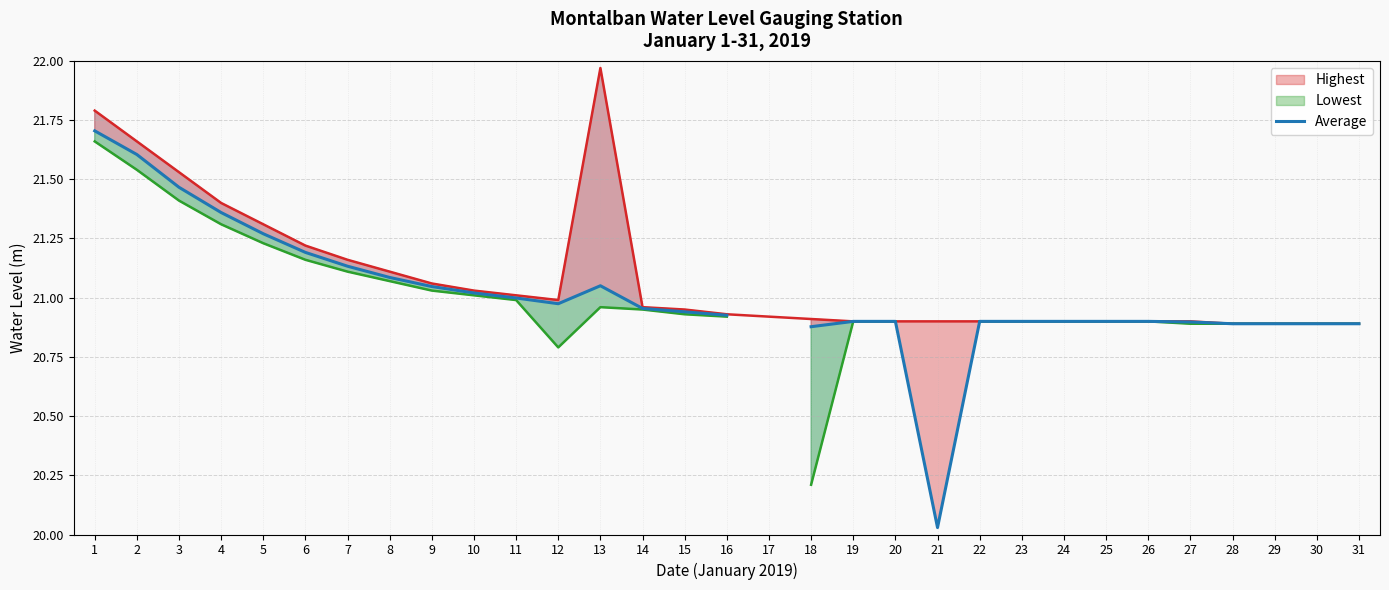

The value at 18 is 36.4. True or false?

False